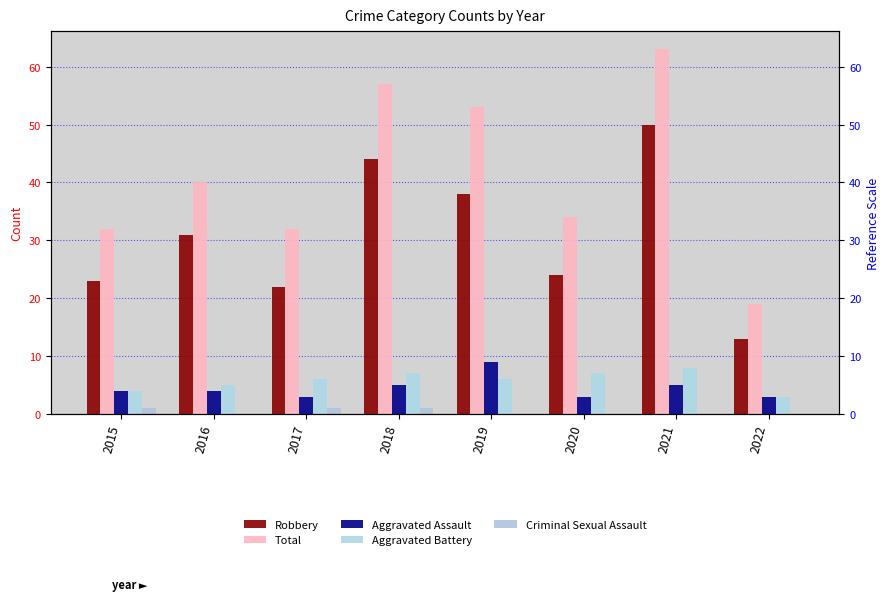

What is the lowest value of the Aggravated Assault series?

3